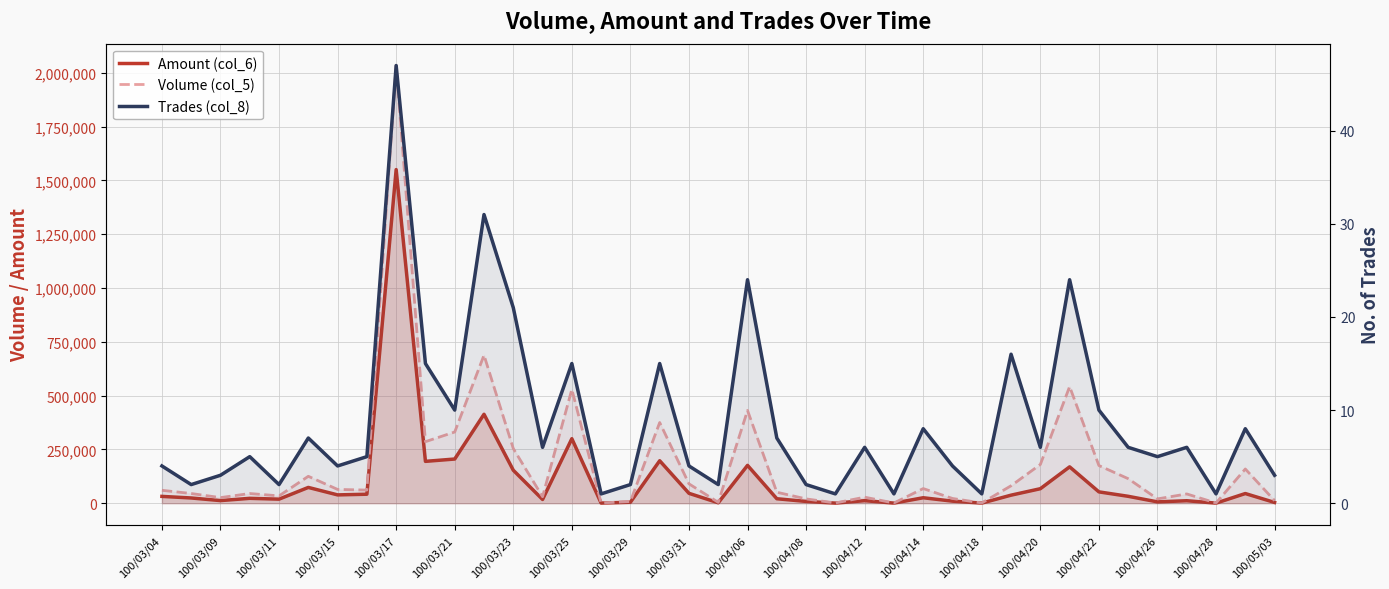

How many distinct data groups are displayed?

3